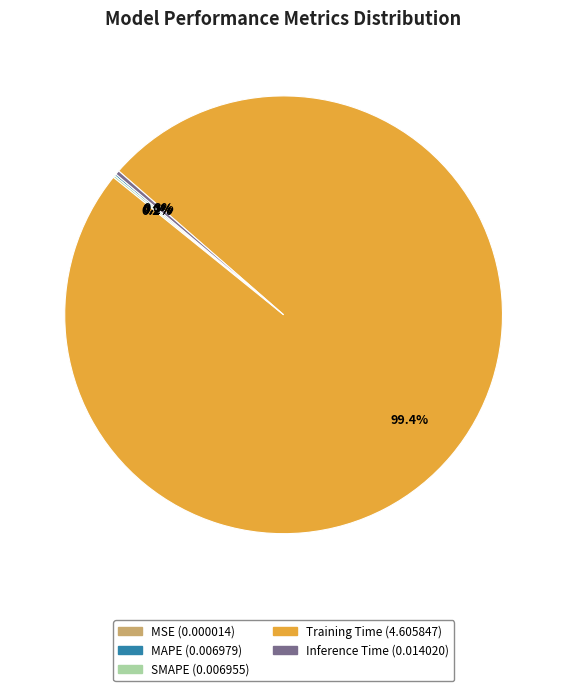

Does Training Time represent more than half of the total?

Yes